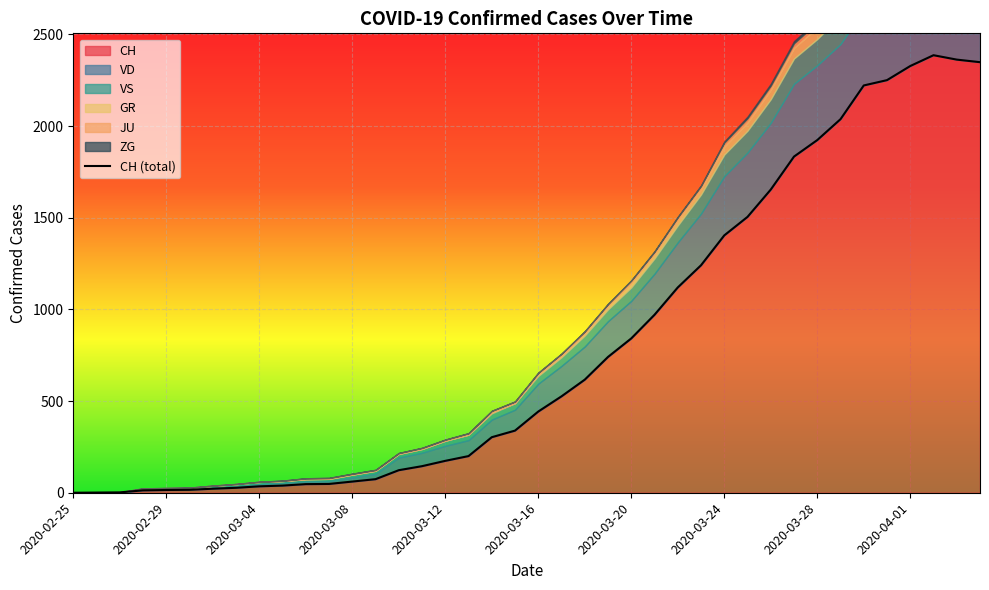

The CH series shows 1 at 2020-02-26. True or false?

False